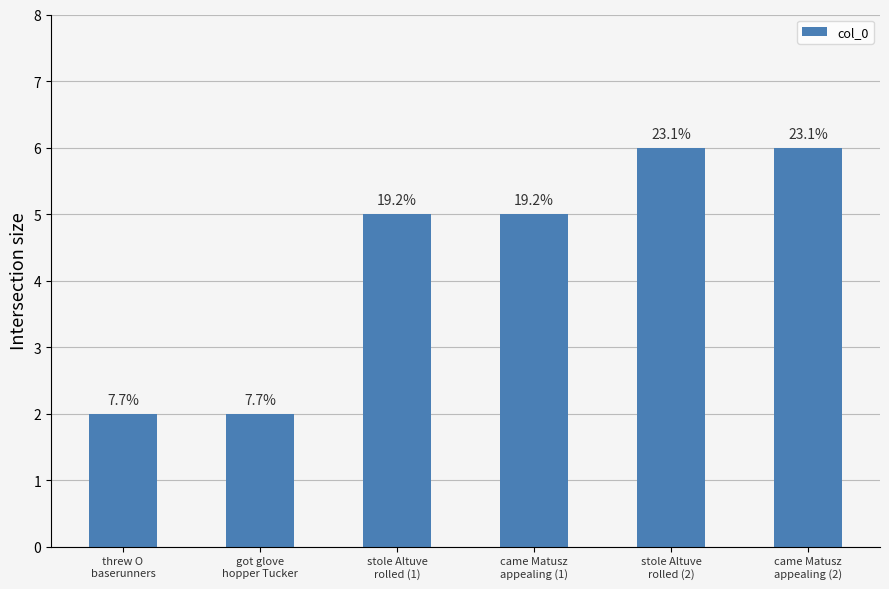

What is the smallest value displayed?

2